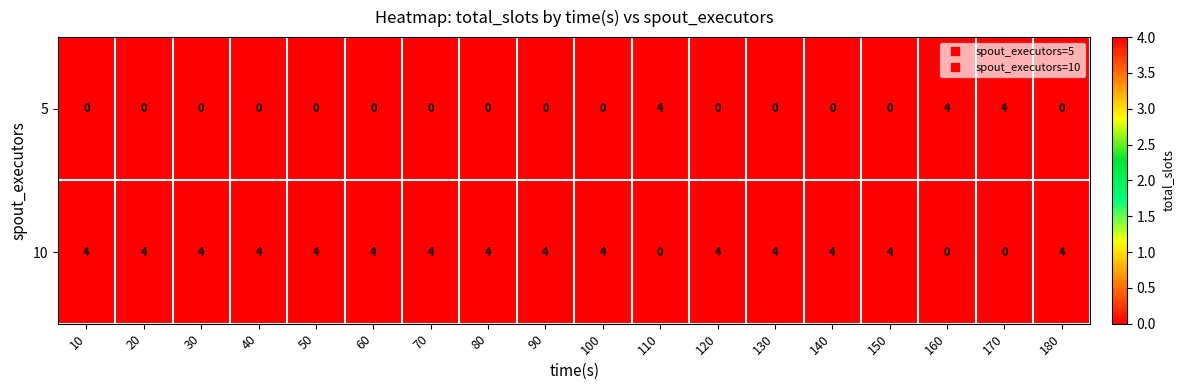

How many series are shown in this chart?

2